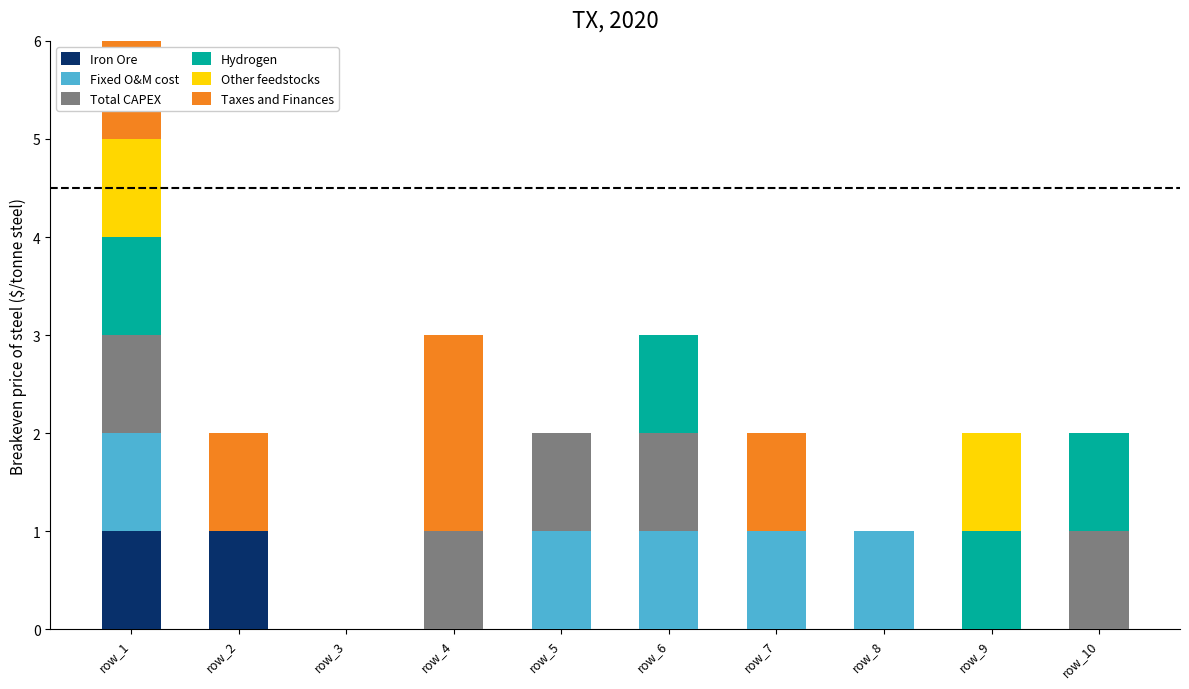

At which category is the sum across all series the highest?

row_1